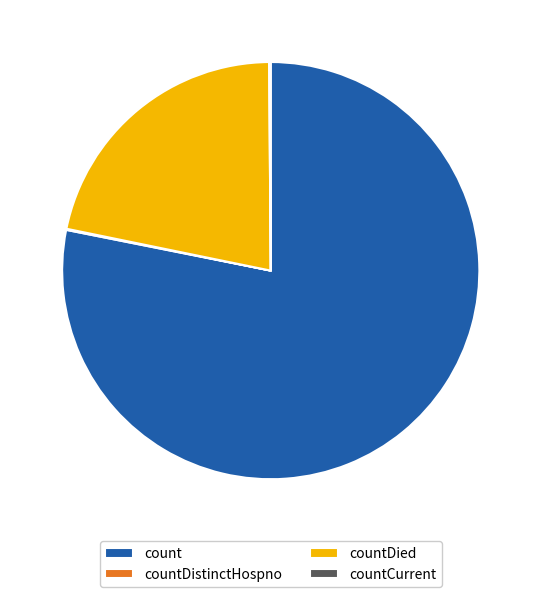

Which slice represents more than half of the pie?

count